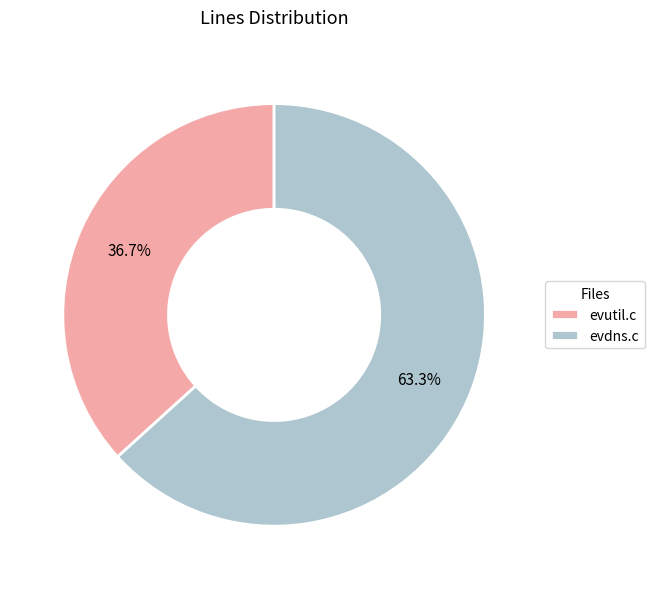

To the nearest percent, what portion does evdns.c represent?

63%